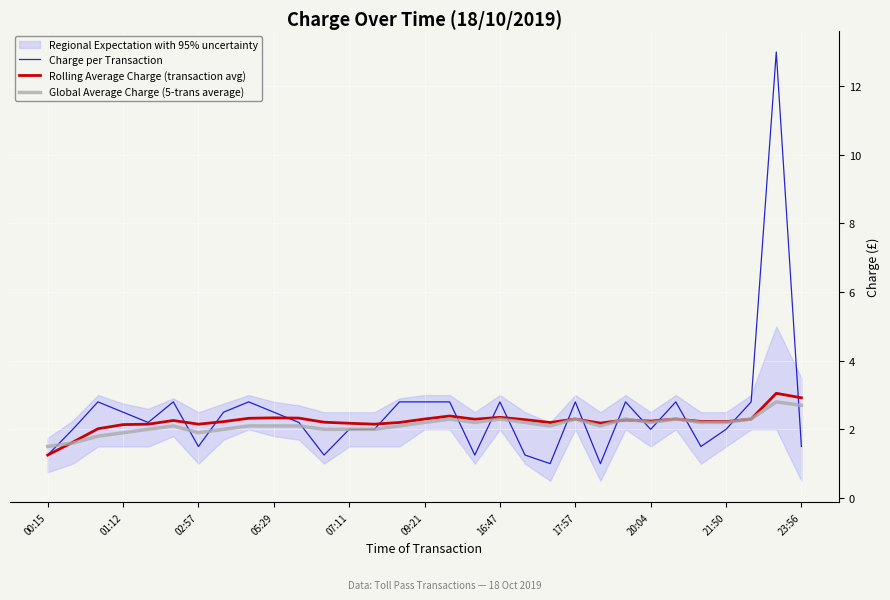

How many interior local valleys does the Charge per Transaction series have?

8